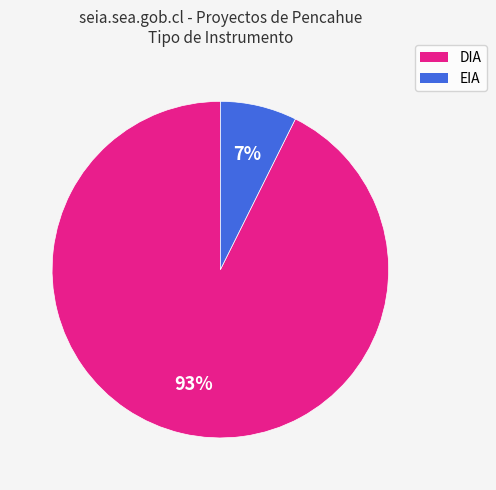

How many slices are in this pie chart?

2